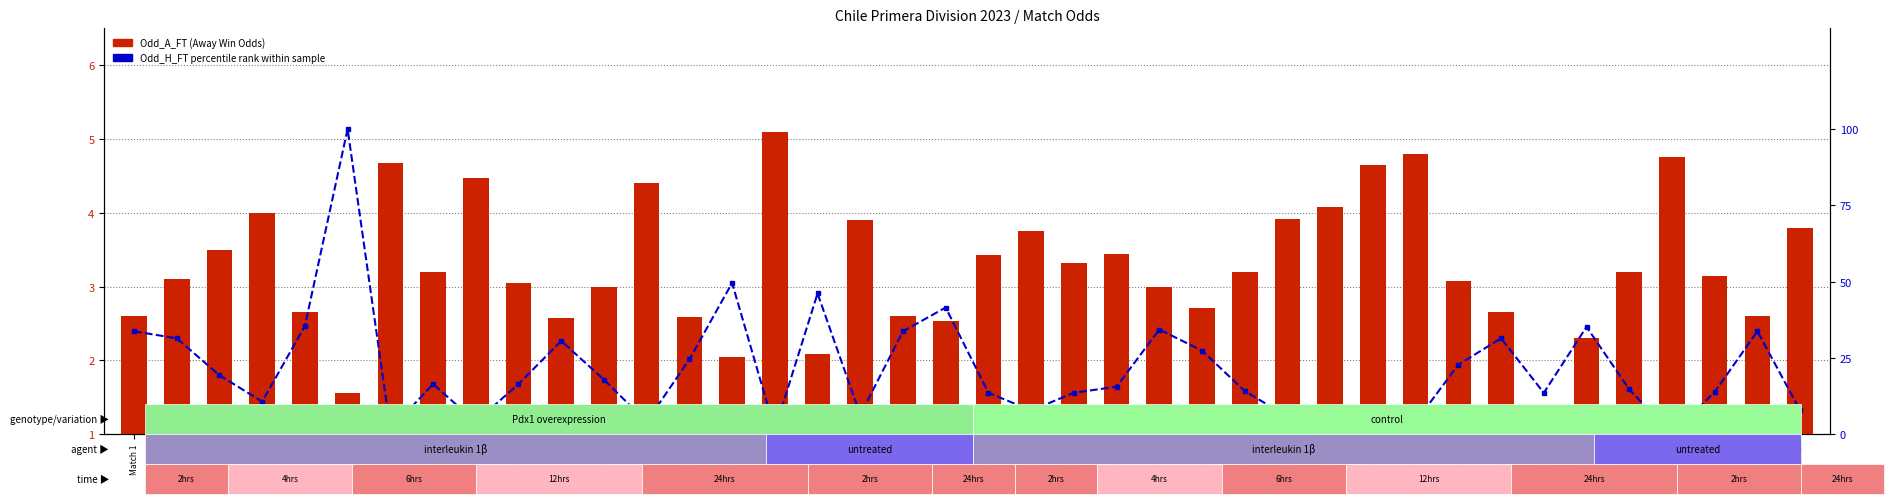

Is it true that Odd_H_FT (percentile rank) equals -41.6 at Match 37?

False